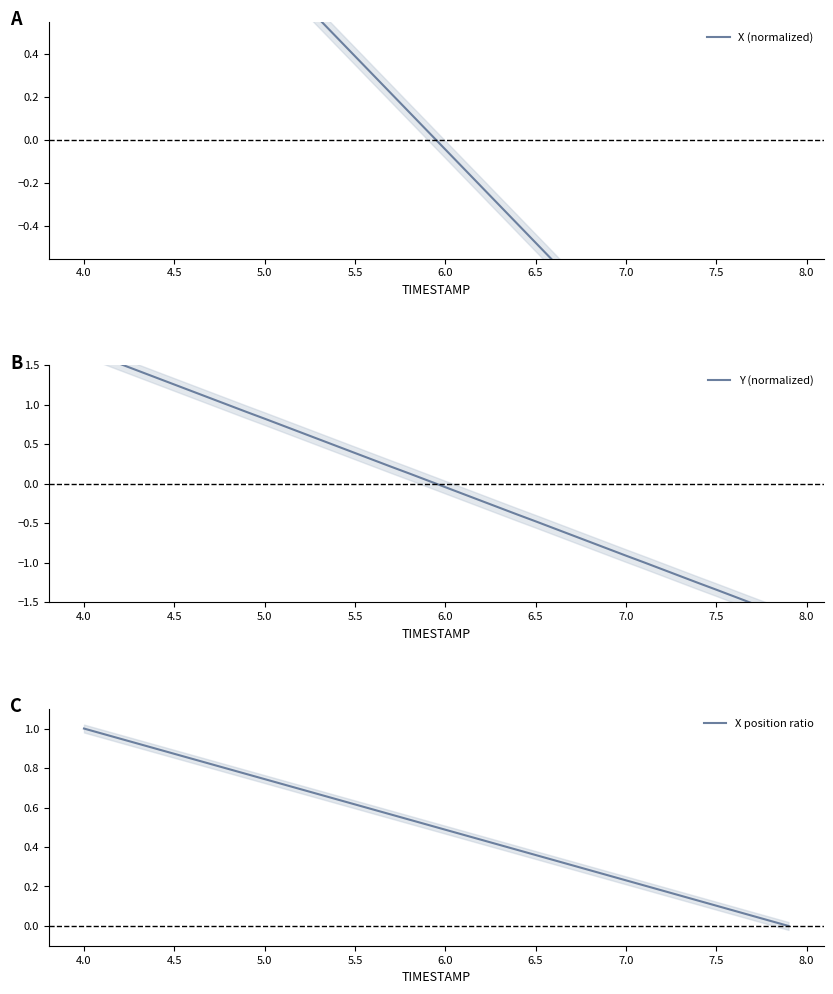

The value of X position ratio at 6.0 is 0.3. True or false?

False